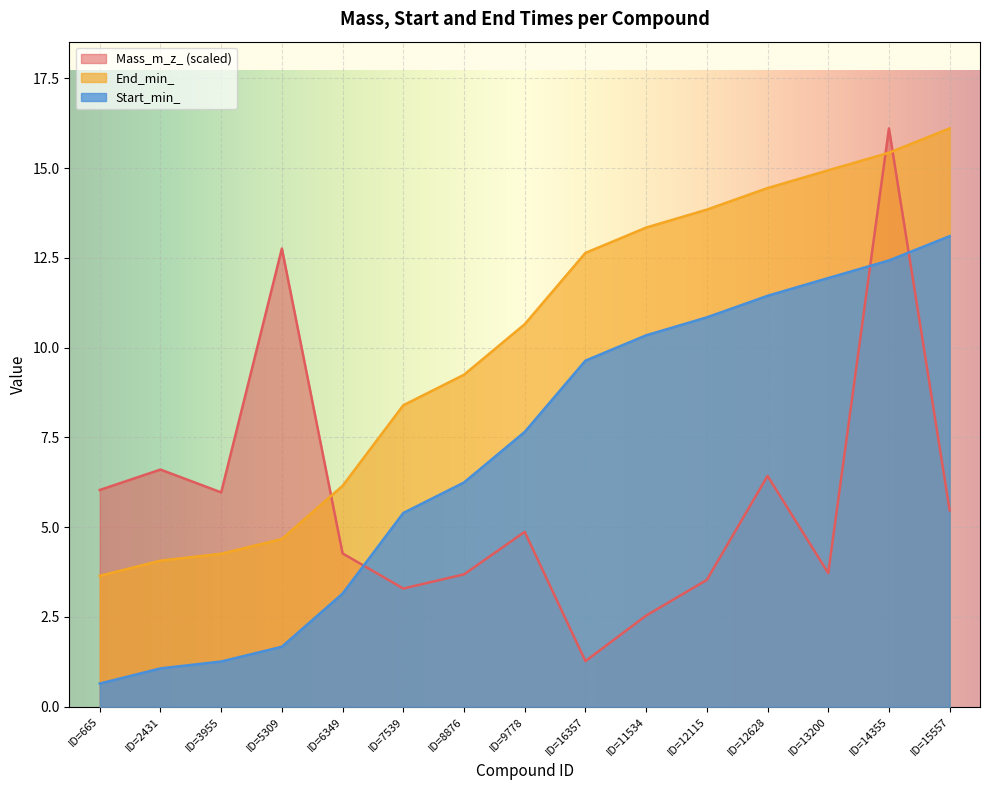

What is the spread (max minus min) of values at ID=14355?

3.7